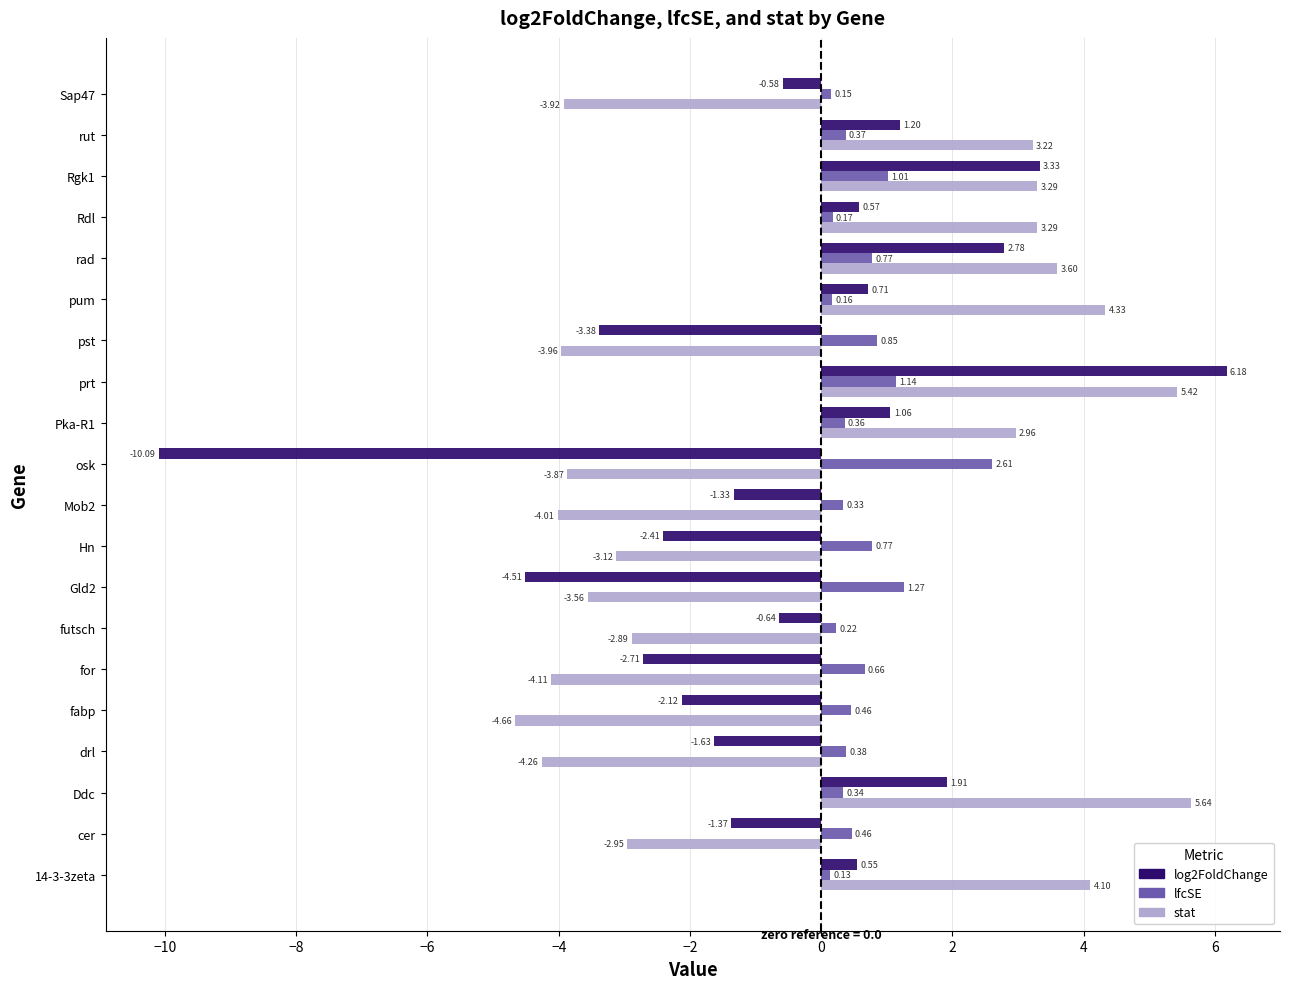

What are all the series names shown in the legend?

log2FoldChange, lfcSE, stat